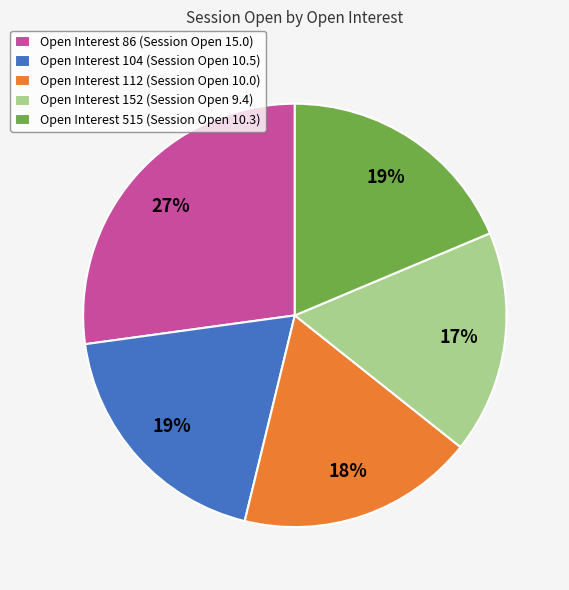

Which category has the biggest portion of the pie?

Open Interest 86 (Session Open 15.0)